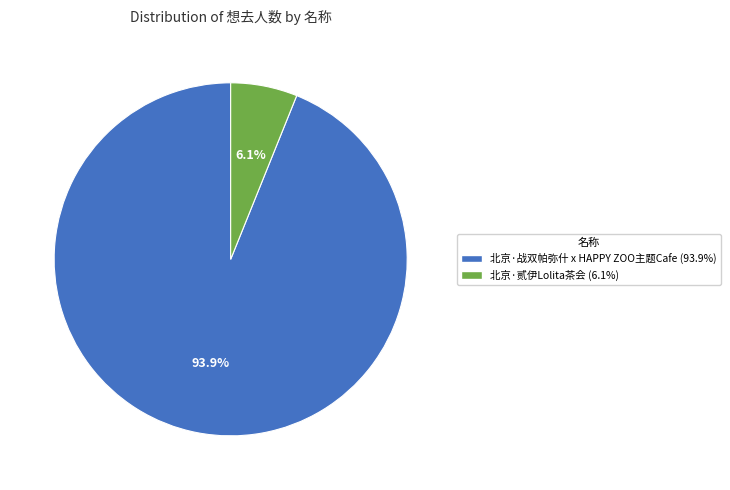

Combined, what portion of the pie is 北京·贰伊Lolita茶会 and 北京·战双帕弥什 x HAPPY ZOO主题Cafe?

100.0%